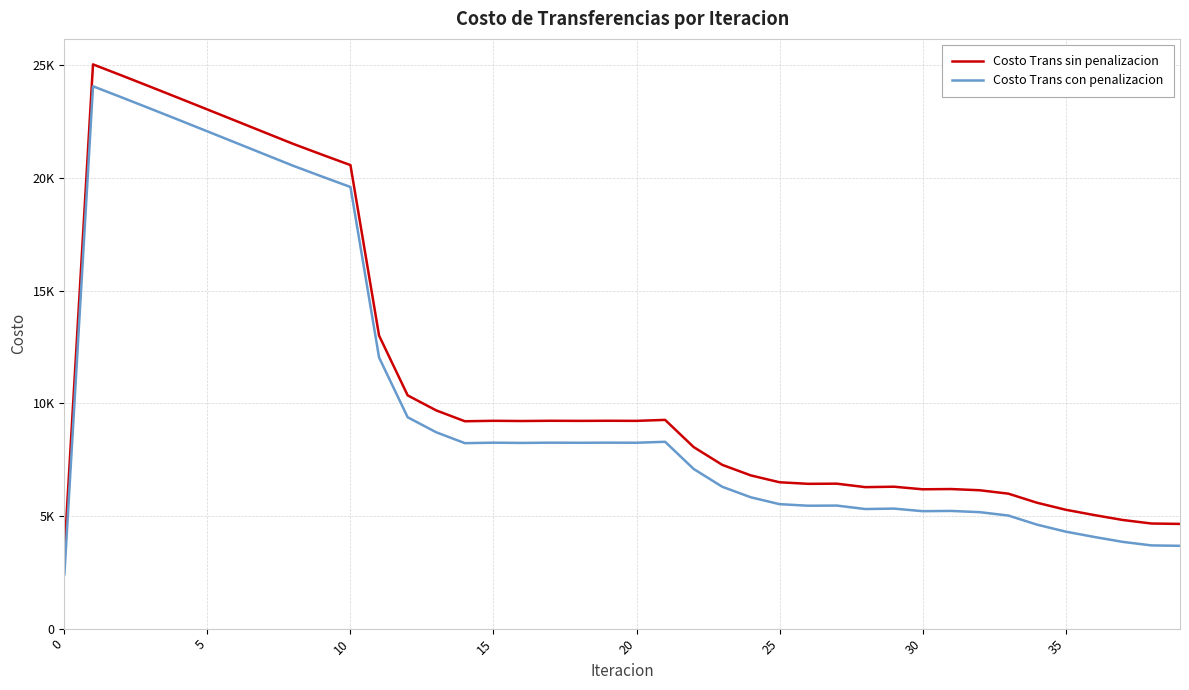

Does the chart display data point markers on the line(s)?

No